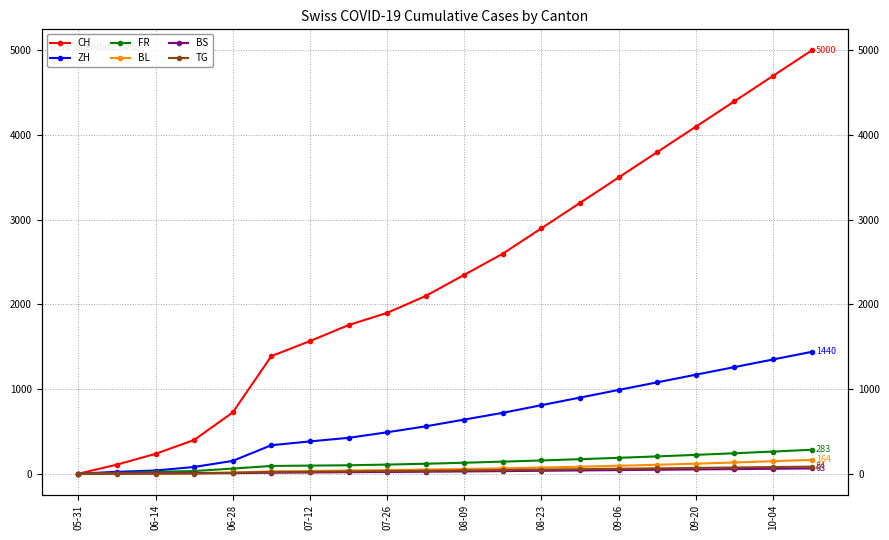

What is the highest value of the BS series?

63